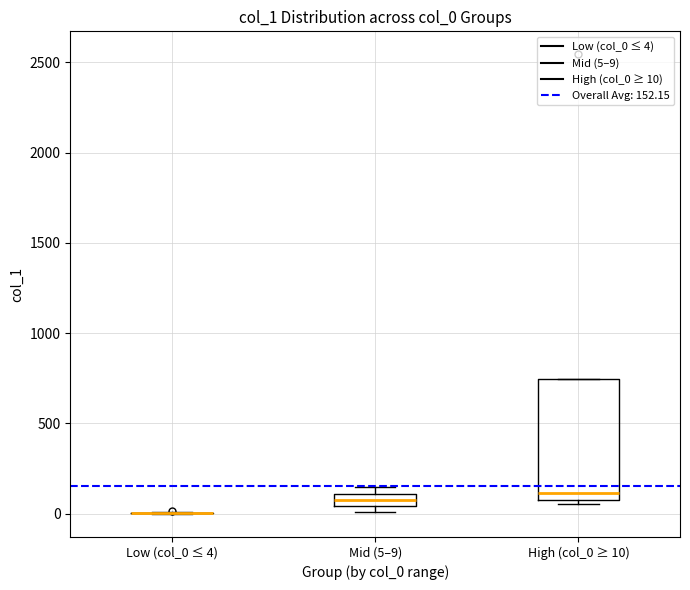

Comparing the boxes themselves (not the whiskers), which one is the tallest?

High (col_0 ≥ 10)